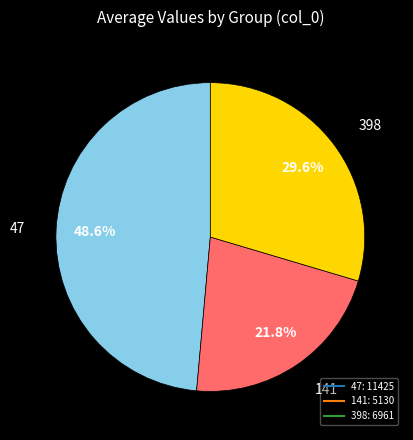

Is there any slice that represents more than half of the pie?

No